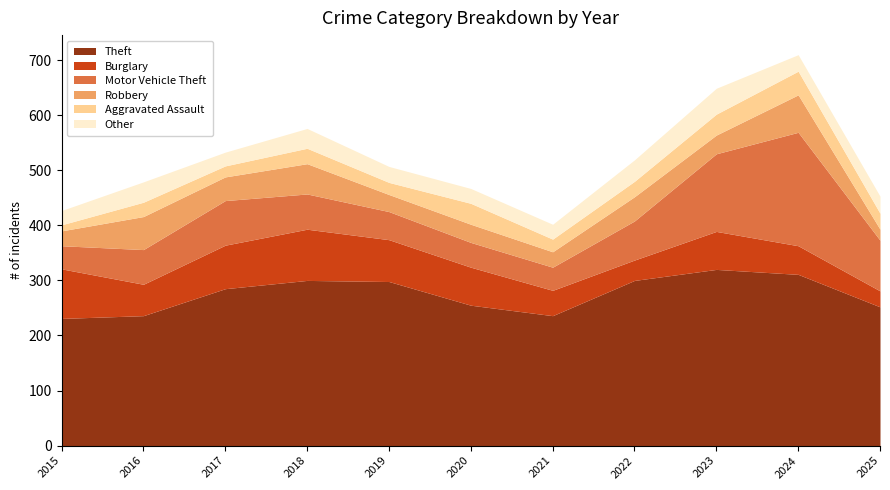

What is the difference between the maximum and minimum values in the Burglary series?

64